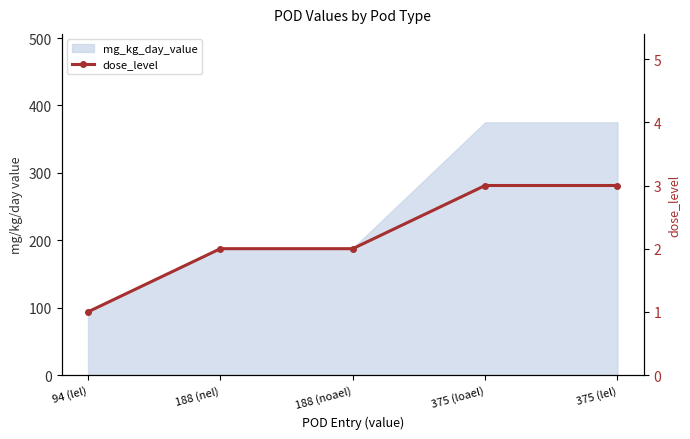

List the labels in order of value, smallest first.

94 (lel), 188 (nel), 188 (noael), 375 (loael), 375 (lel)